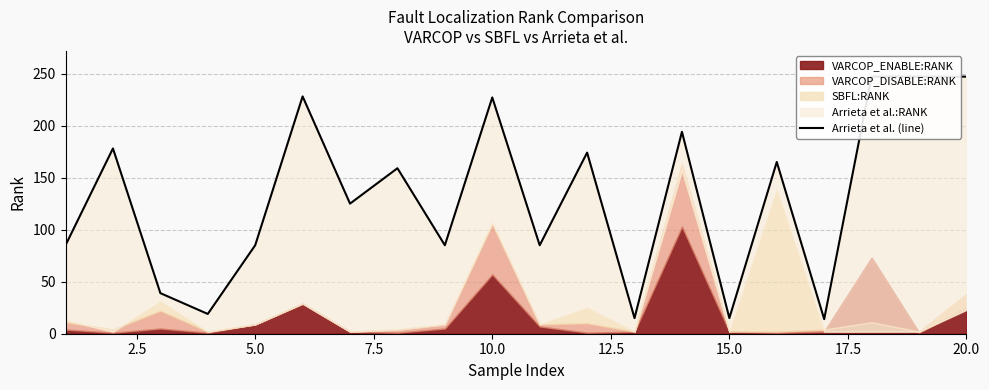

Reading left to right, what are all the values shown in this chart?

85	178	39	19	85	228	125	159	85	227	85	174	15	194	15	165	14	247	247	247